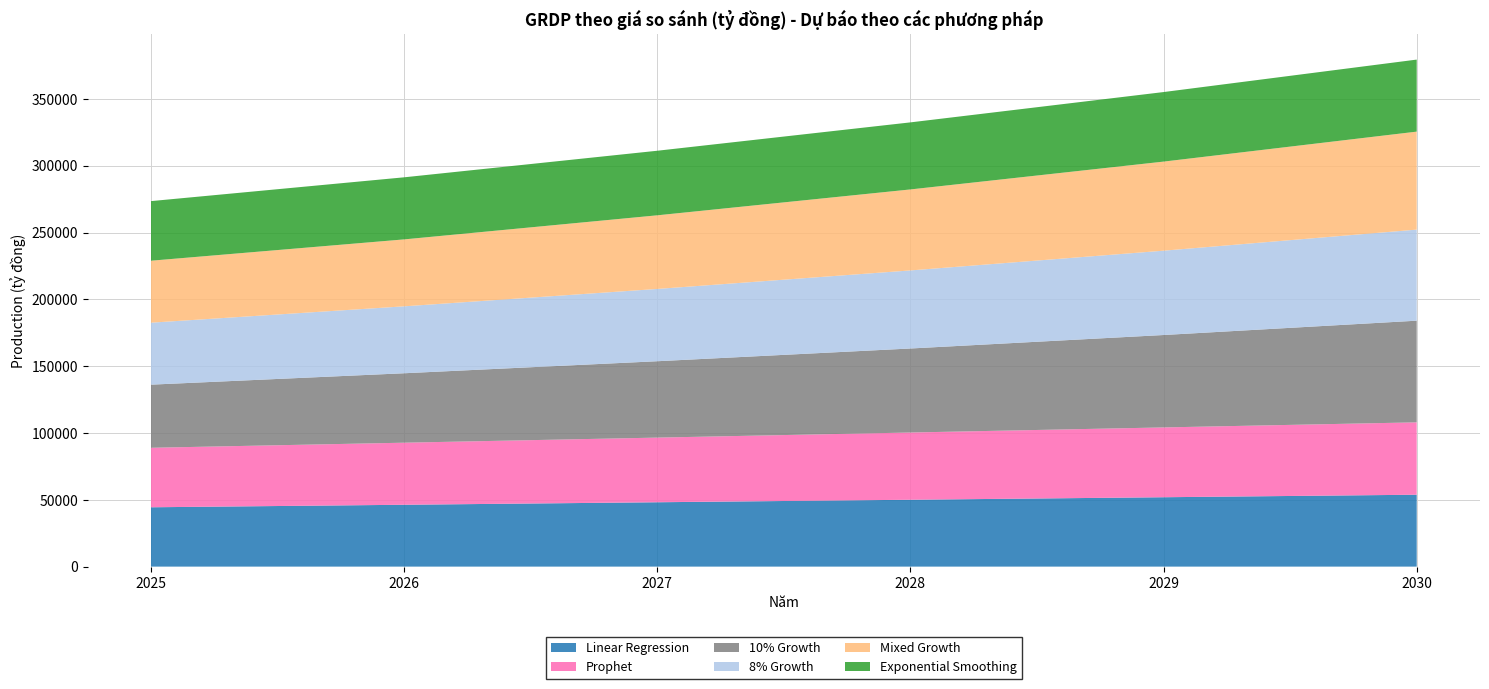

Reading left to right, list all the values displayed in this chart.

Linear Regression: 44400.3	46279.7	48159.1	50038.5	51917.9	53797.3
Prophet: 44524.2	46450.8	48377.4	50309.3	52235.9	54162.5
10% Growth: 47234.9	51958.4	57154.2	62869.6	69156.6	76072.3
8% Growth: 46376.1	50086.2	54093.1	58420.5	63094.1	68141.7
Mixed Growth: 46376.1	50086.2	55094.8	60604.3	66664.7	73331.2
Exponential Smoothing: 44591.9	46453.0	48314.1	50175.2	52036.3	53897.4